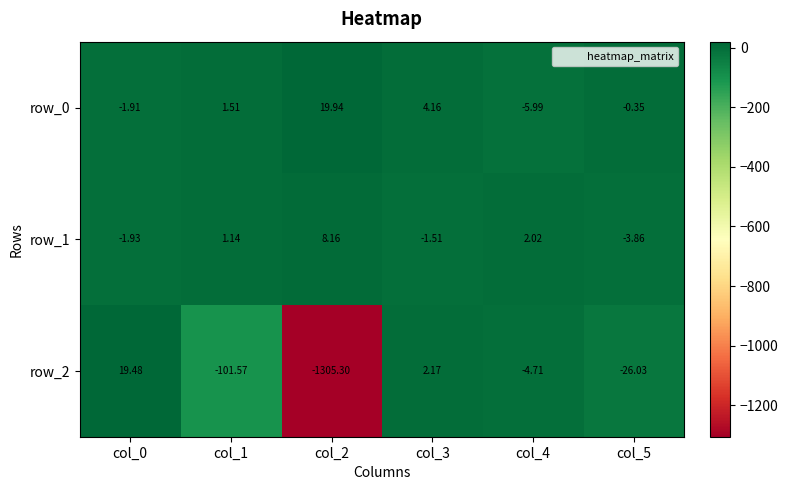

Which series has the largest range (max minus min)?

row_2